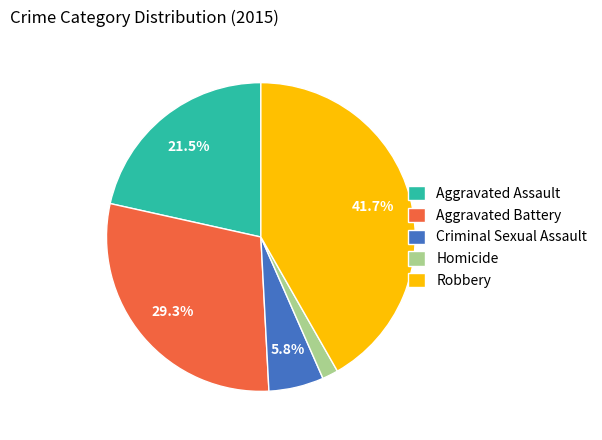

Rank the categories by value from lowest to highest.

Homicide, Criminal Sexual Assault, Aggravated Assault, Aggravated Battery, Robbery